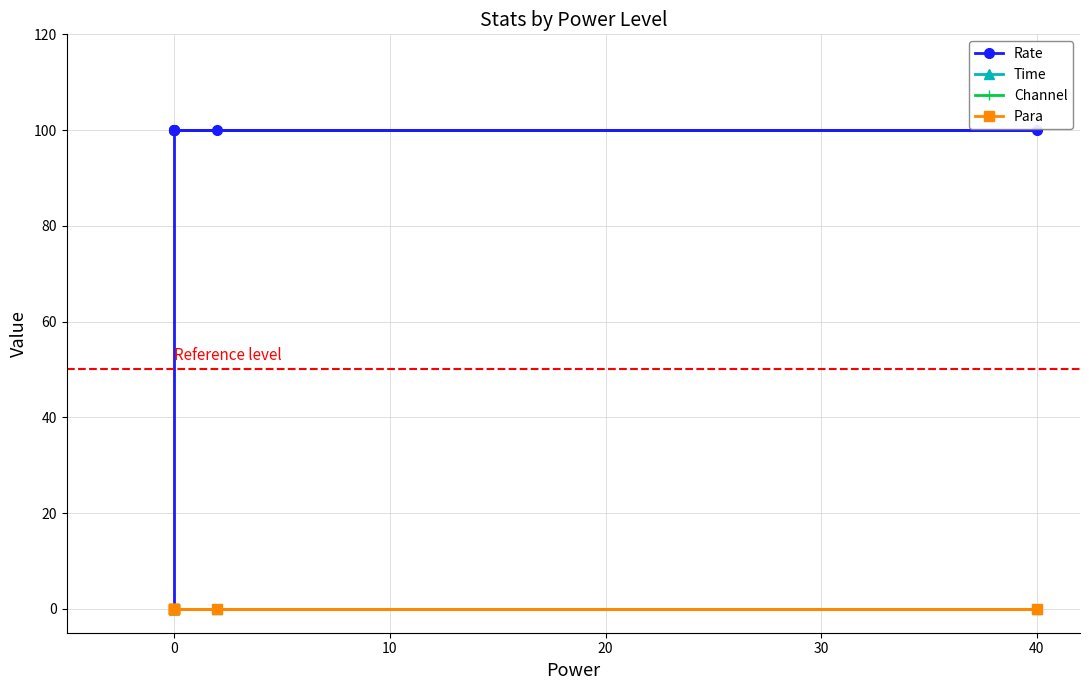

True or false: Rate and Channel cross at least once.

False